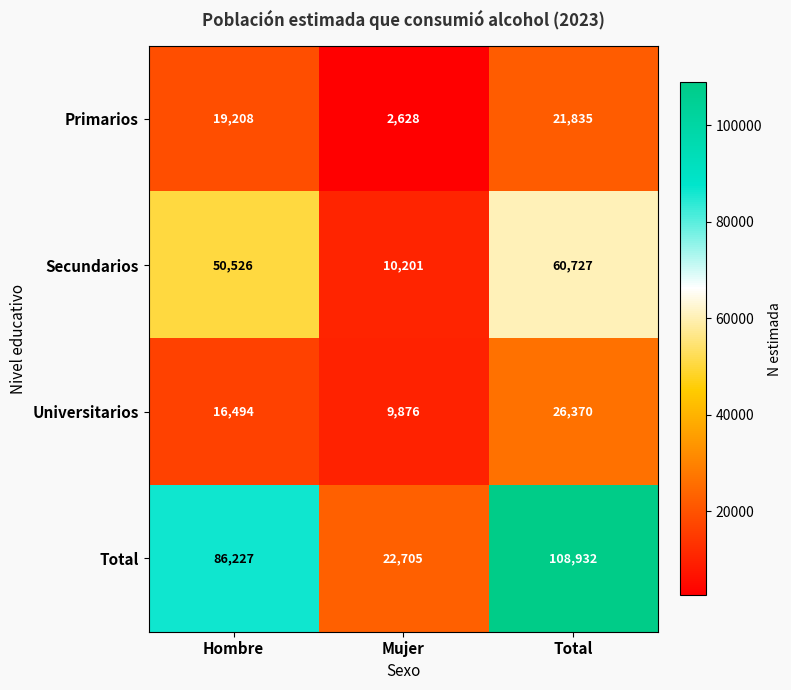

The value of Total at Total is 55150. True or false?

False